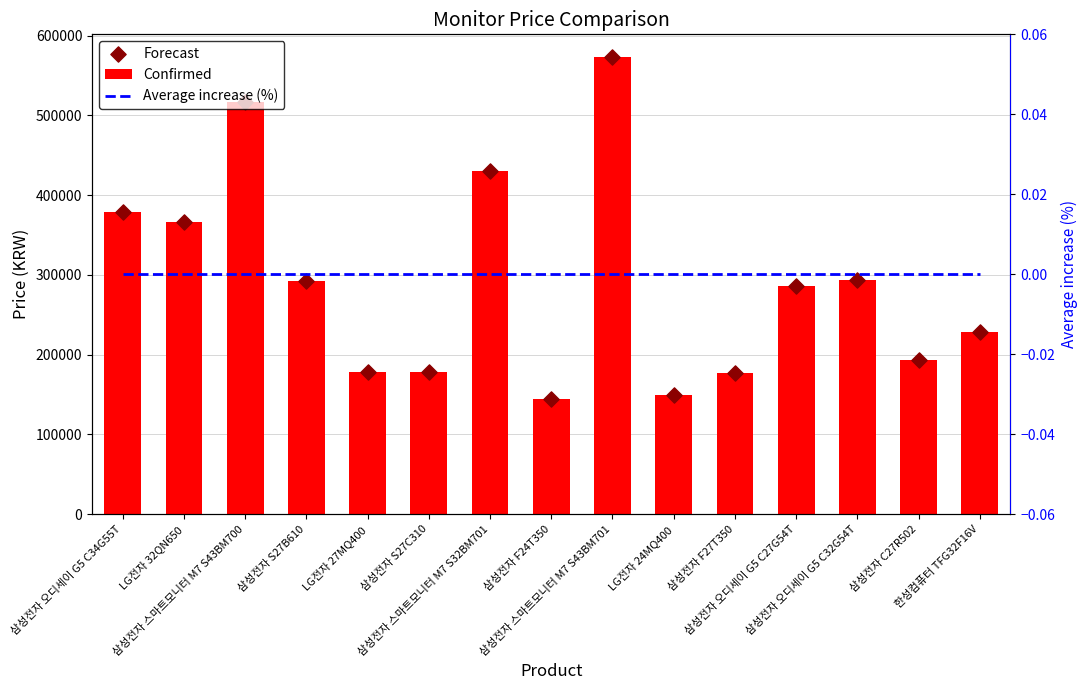

Which series reaches the minimum Y coordinate?

Average increase (%)